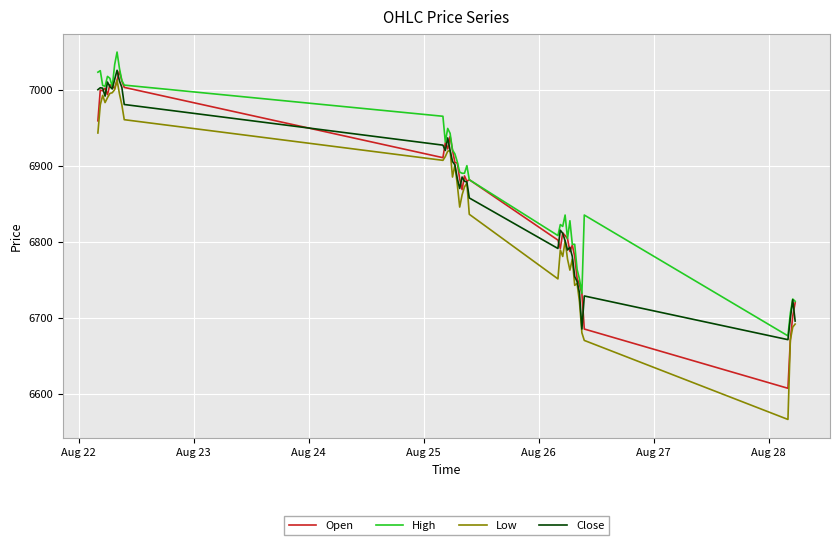

What is the minimum value shown in the chart?

6566.0